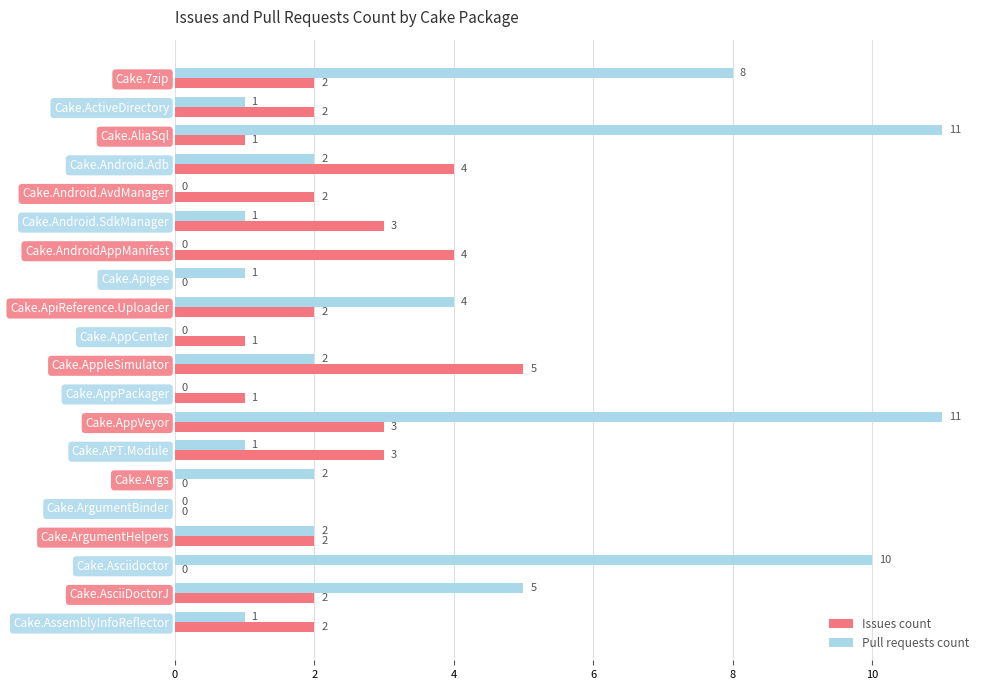

Where is Pull requests count nearest to the value 5?

Cake.AsciiDoctorJ